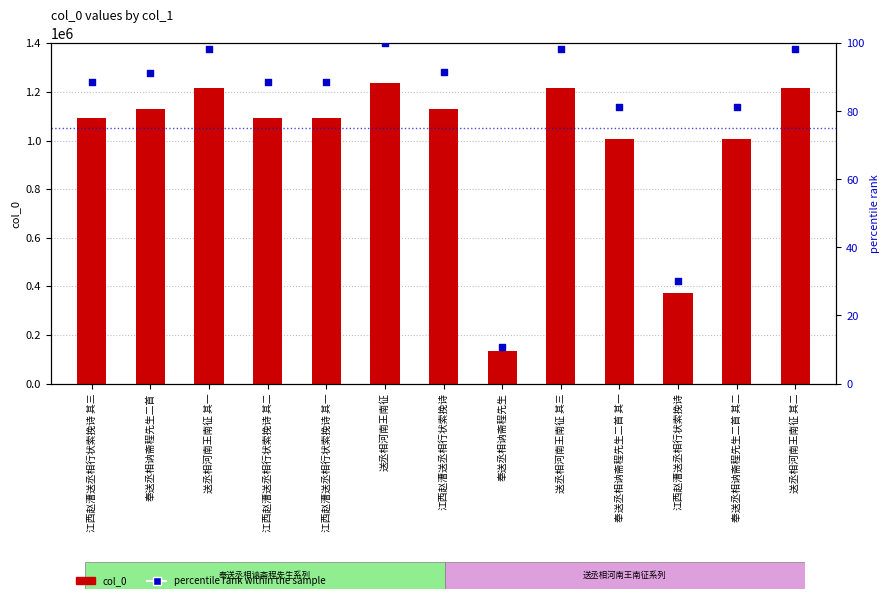

What are all the series names shown in the legend?

col_0, percentile rank within the sample